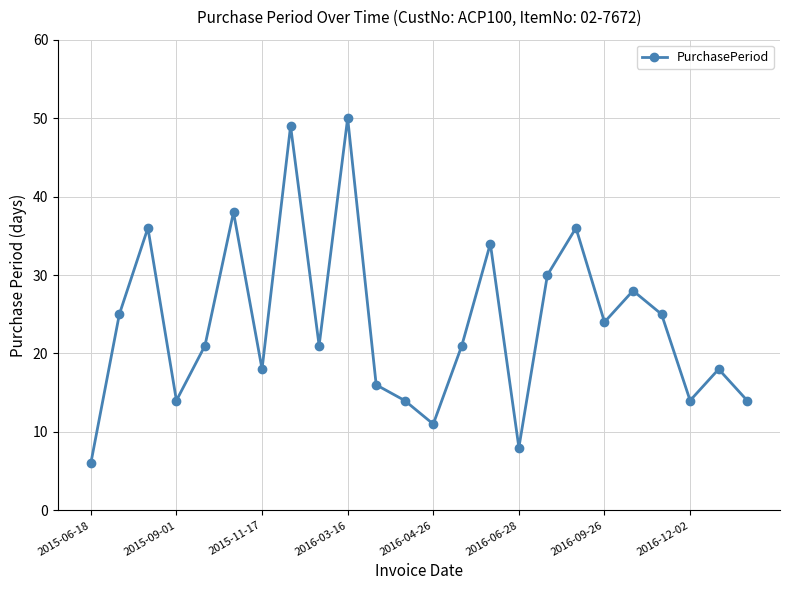

What is the sum of all values?

571